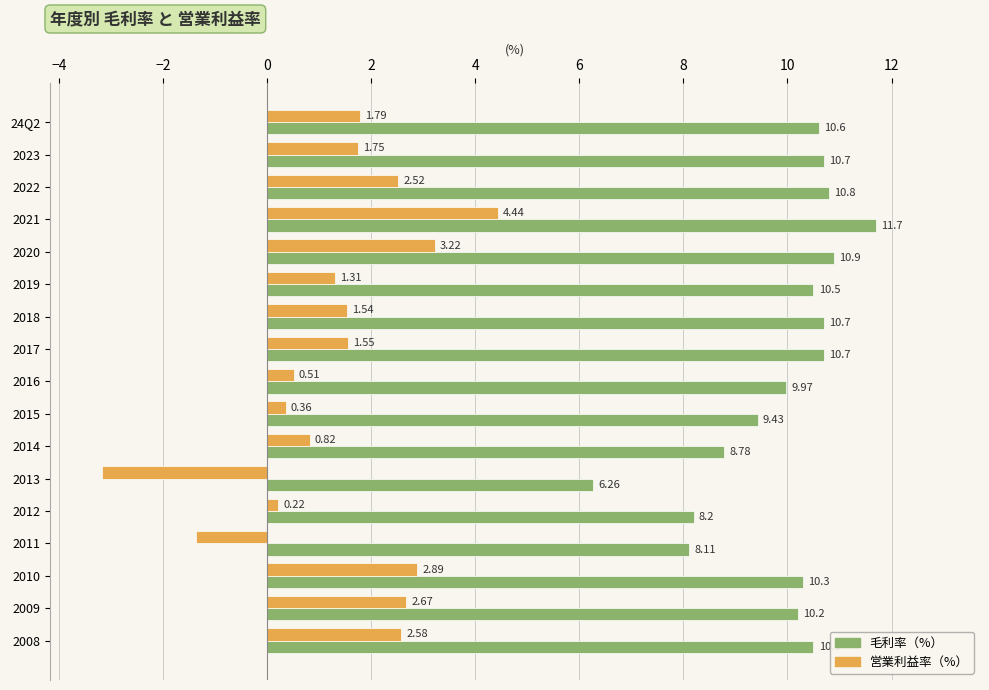

What is the difference between the maximum and second lowest values in the 営業利益率（%） series?

5.8